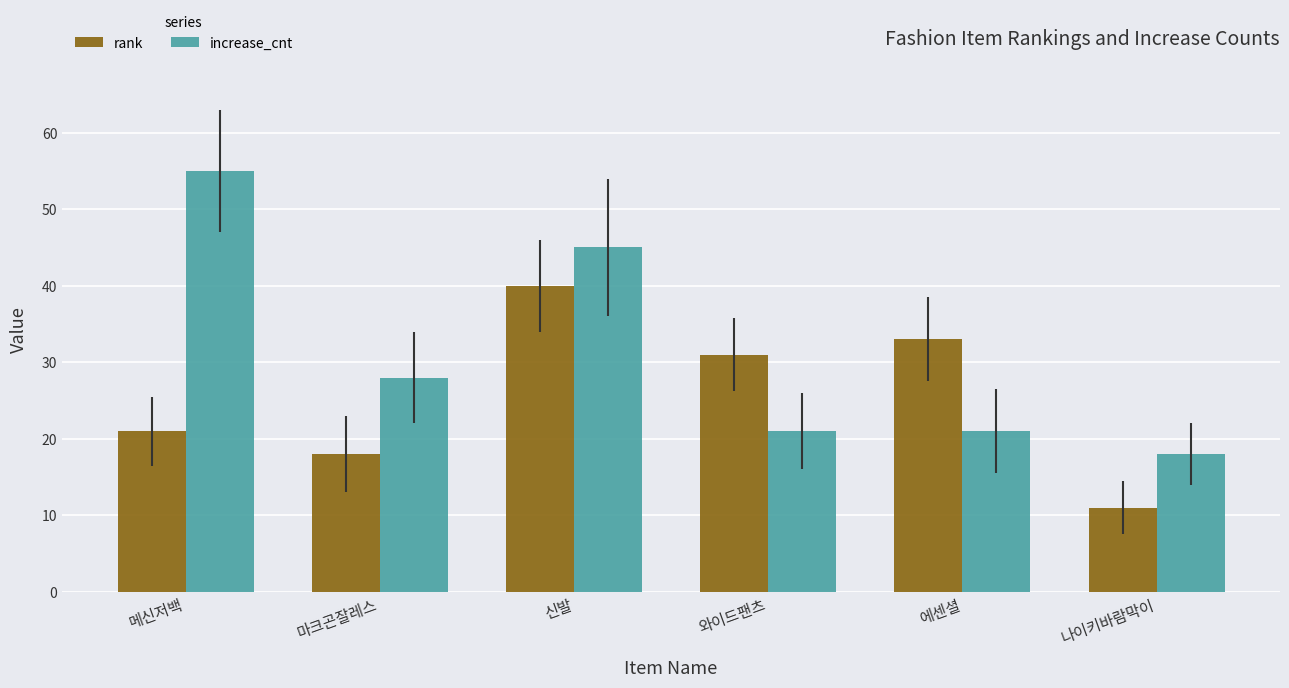

Which series has the largest total across all categories?

increase_cnt